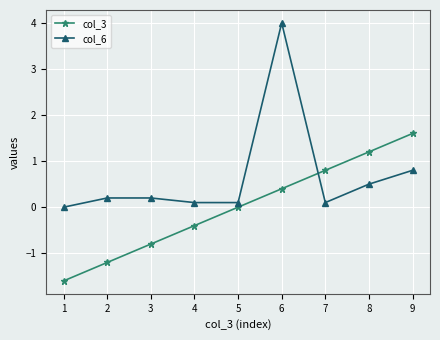

What value does the col_3 series have at 3?

-0.8